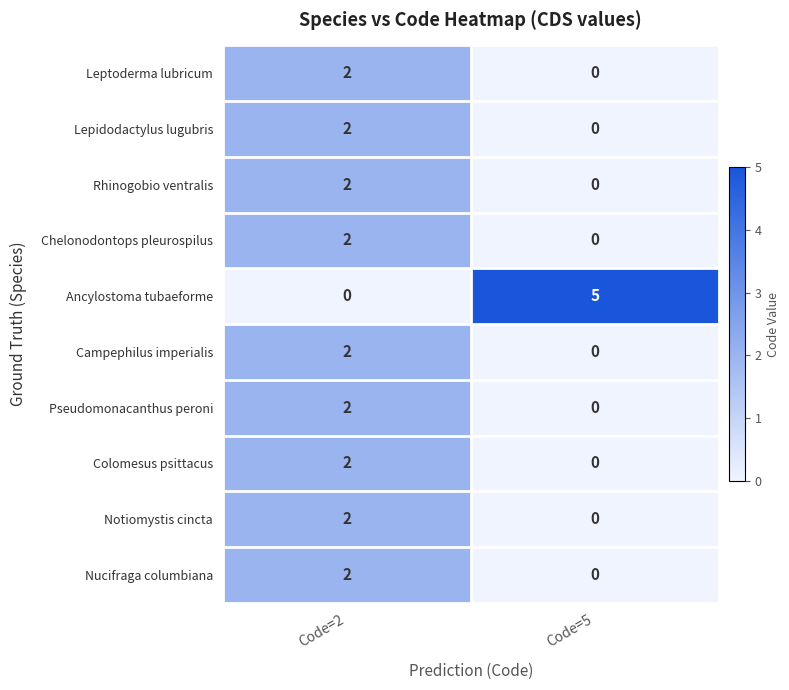

Reading right to left, extract all data points from this chart.

Leptoderma lubricum: Code=5=0	Code=2=2
Lepidodactylus lugubris: Code=5=0	Code=2=2
Rhinogobio ventralis: Code=5=0	Code=2=2
Chelonodontops pleurospilus: Code=5=0	Code=2=2
Ancylostoma tubaeforme: Code=5=5	Code=2=0
Campephilus imperialis: Code=5=0	Code=2=2
Pseudomonacanthus peroni: Code=5=0	Code=2=2
Colomesus psittacus: Code=5=0	Code=2=2
Notiomystis cincta: Code=5=0	Code=2=2
Nucifraga columbiana: Code=5=0	Code=2=2